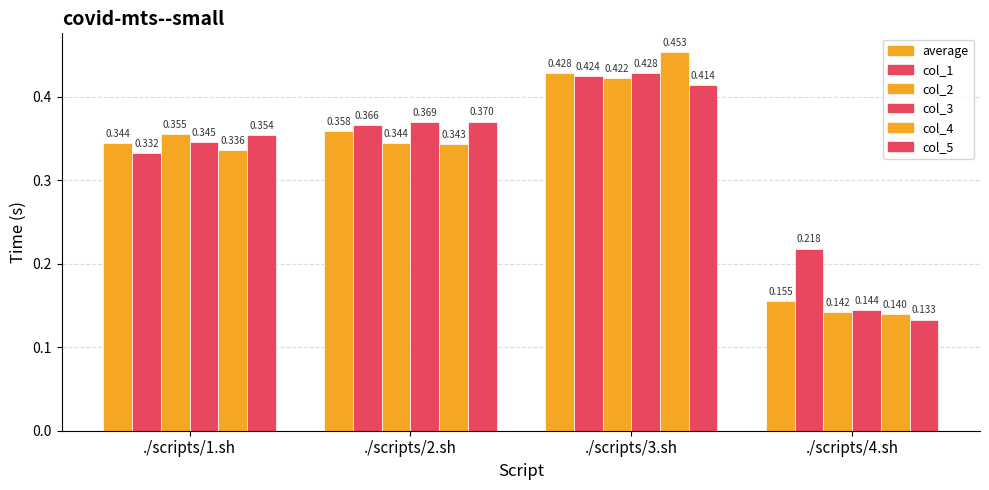

What is the total value across all series at ./scripts/4.sh?

0.9